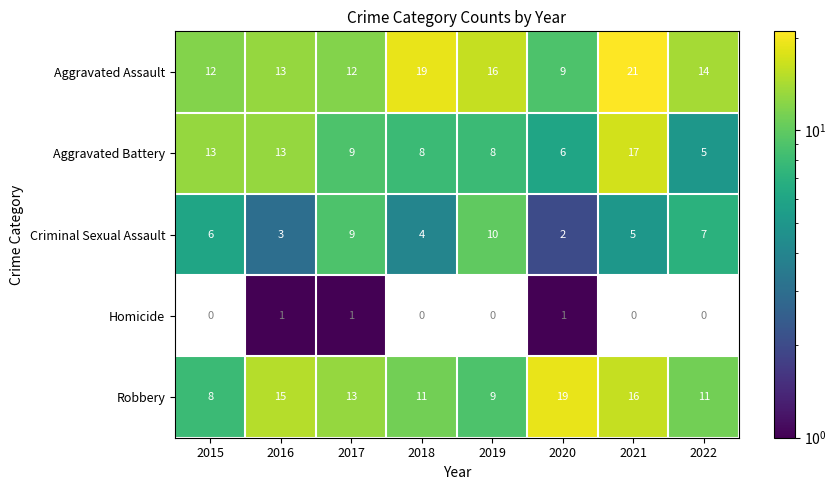

What is the spread (max minus min) of values at 2016?

14